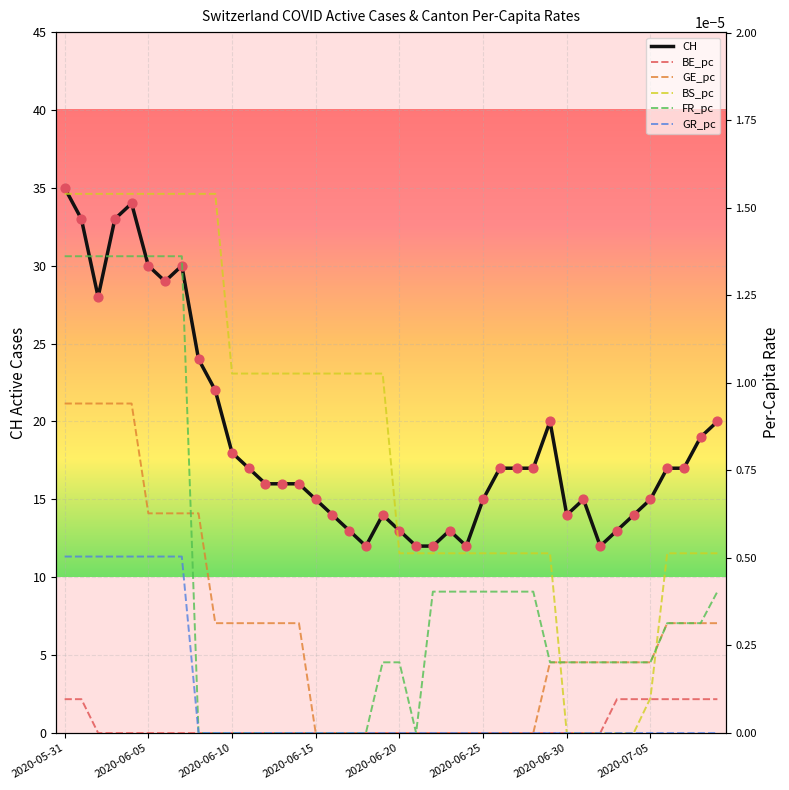

Is the value of GR_pc at 31 greater than the value of CH at 9?

No